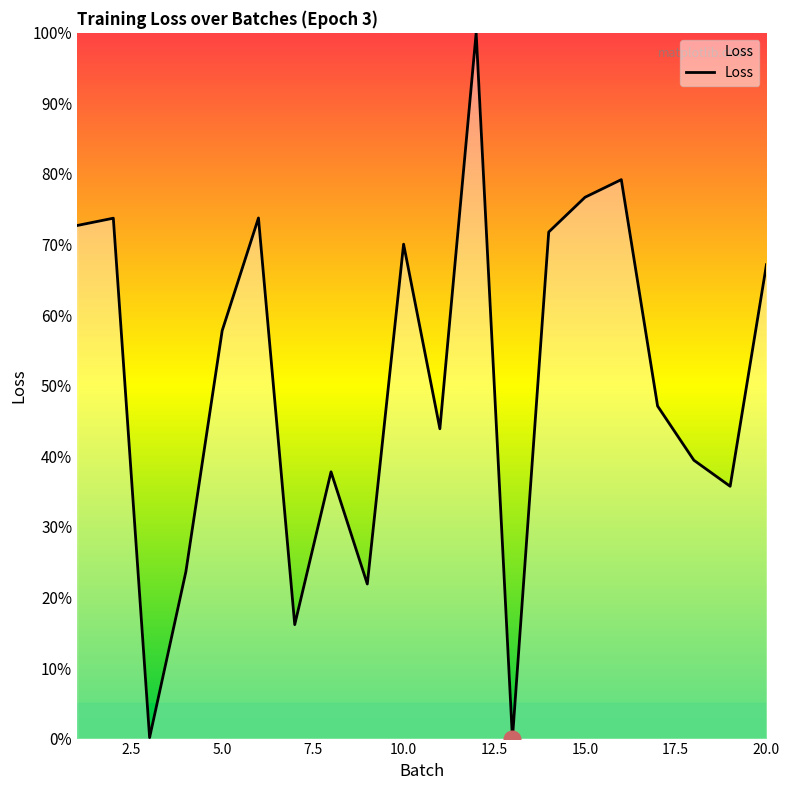

What is the maximum value shown in the chart?

100.0